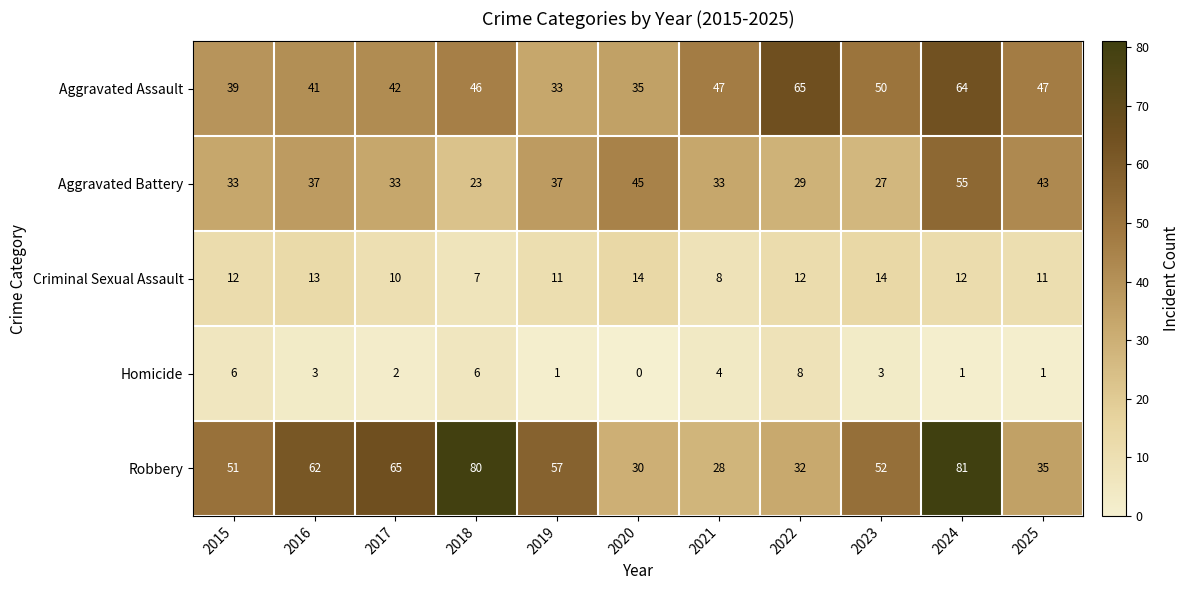

What is the total value across all series at 2015?

141